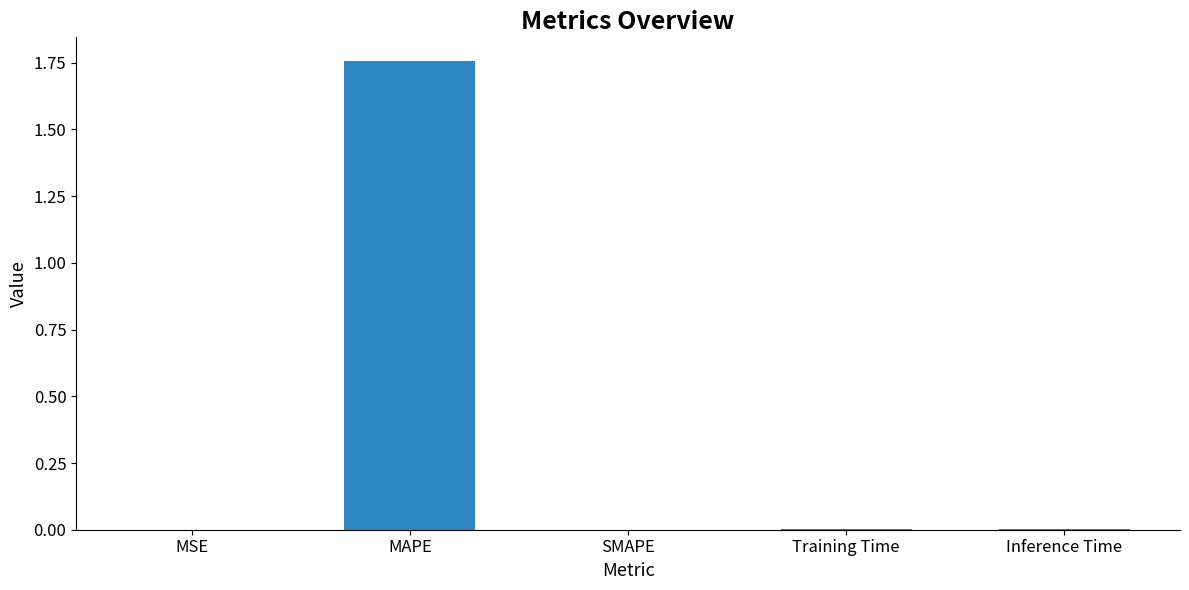

Which category has the highest value across all series?

MAPE